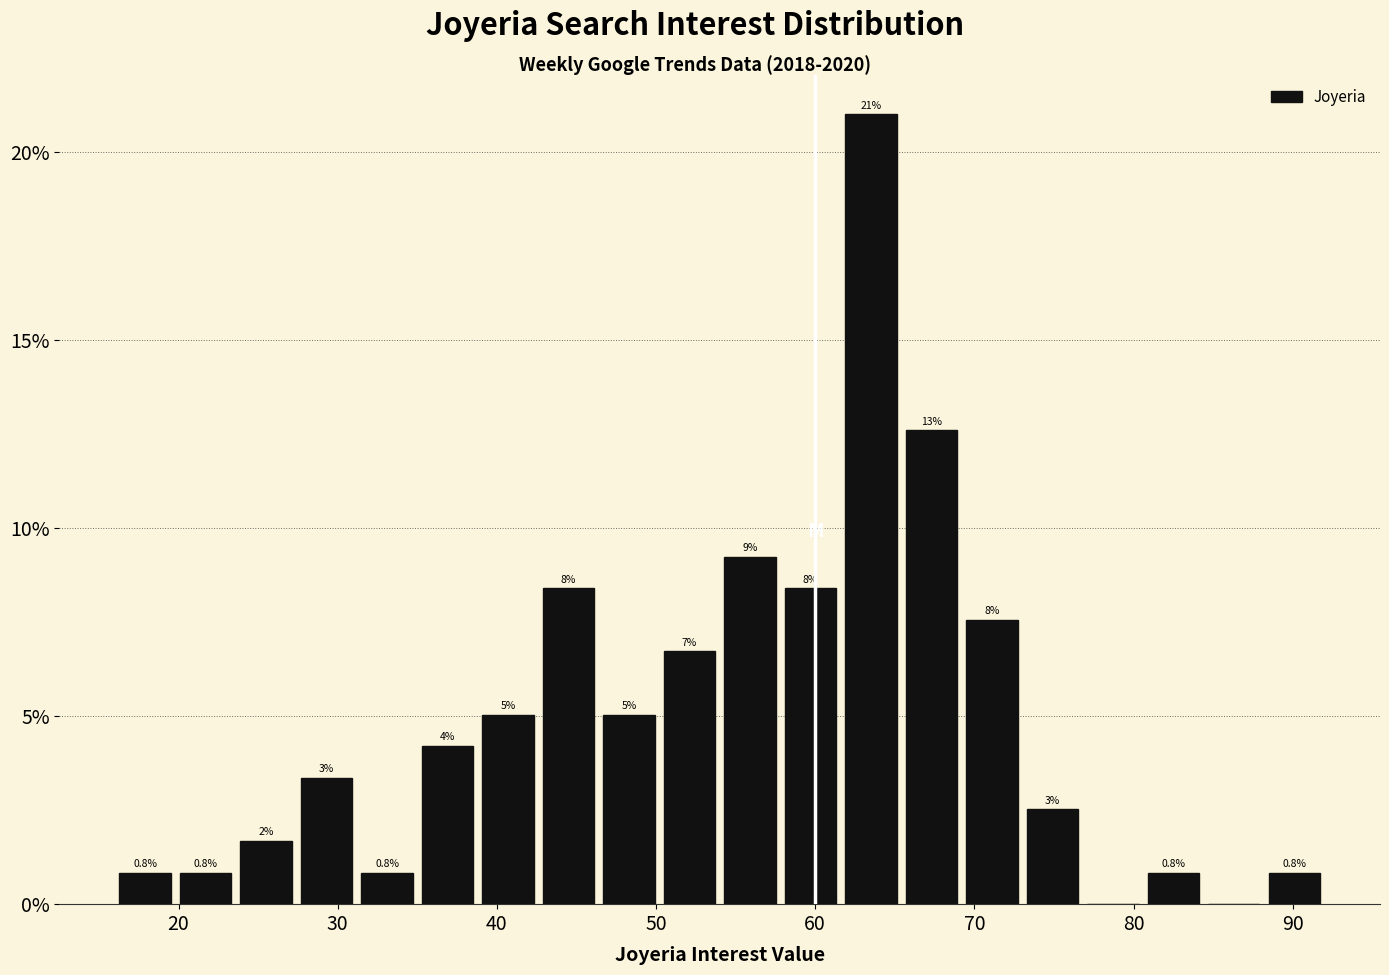

Read against the x-axis, roughly where is the centre of the tallest bar?

64